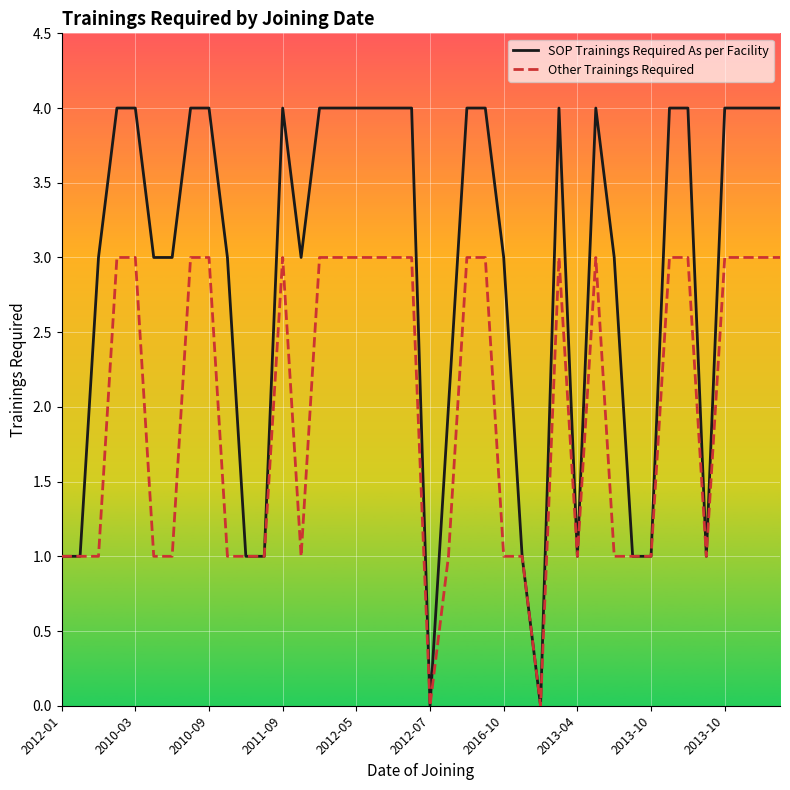

Which series has the largest total across all categories?

SOP Trainings Required As per Facility